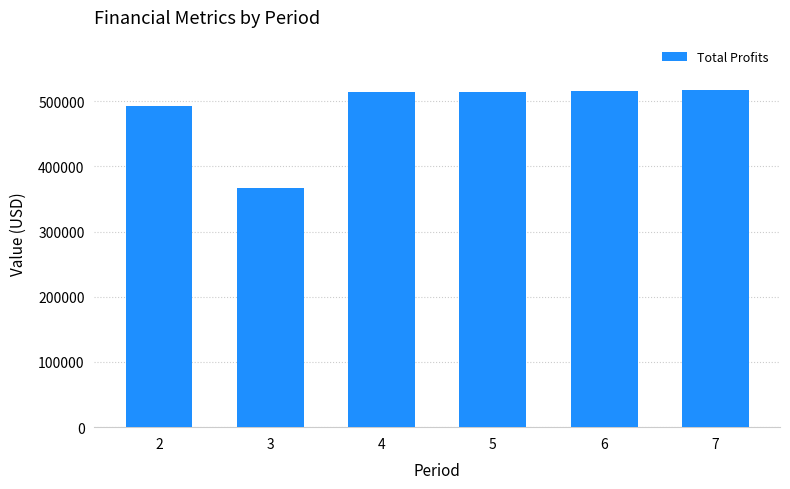

What is the sum of all values?

2921071.8